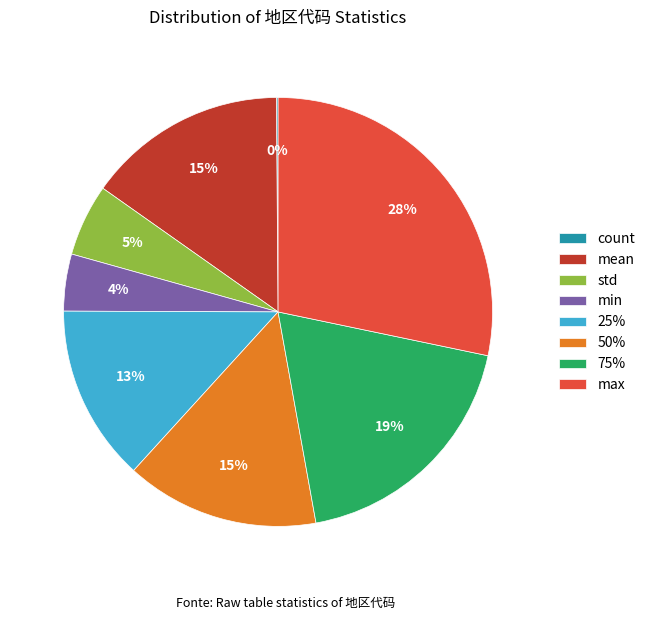

Between 75% and 50%, which is larger?

75%